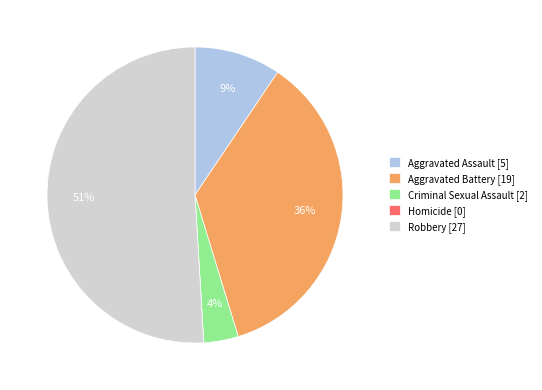

To the nearest percent, what is the combined percentage of Robbery [27] and Aggravated Assault [5]?

60%